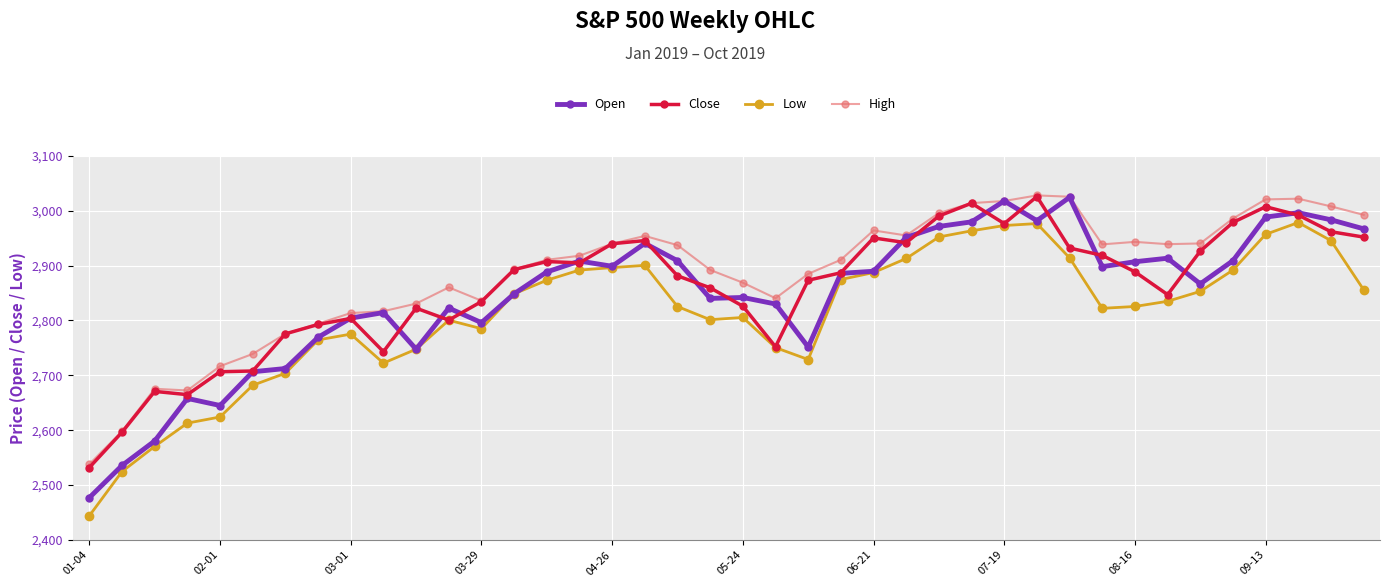

What is the sum of all Low values?

112497.9